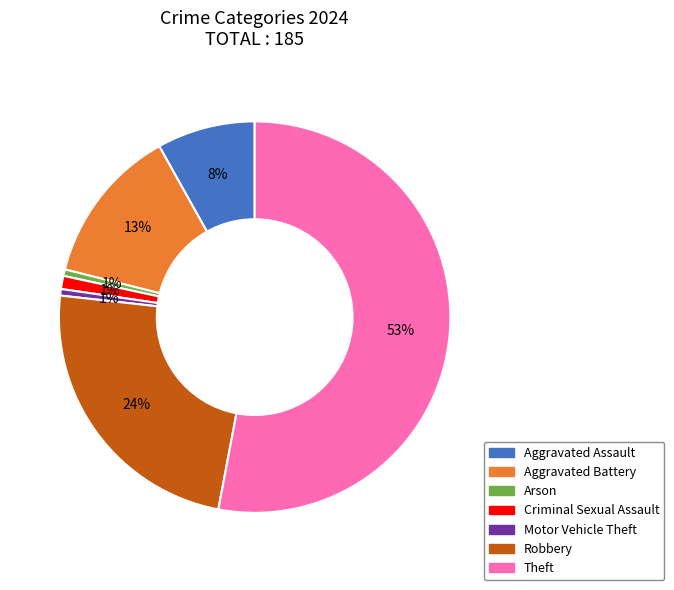

Is it true that Arson is 13% of the pie?

False